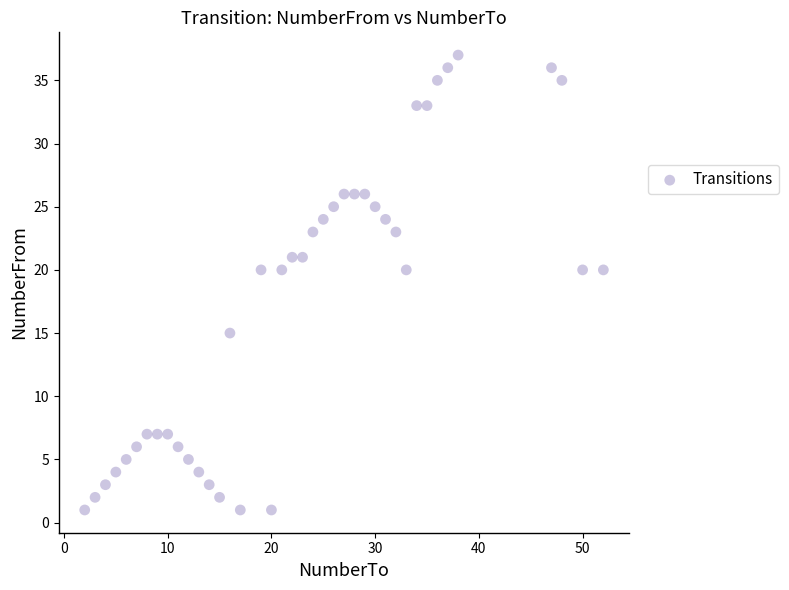

What is the range of Y values (max minus min)?

36